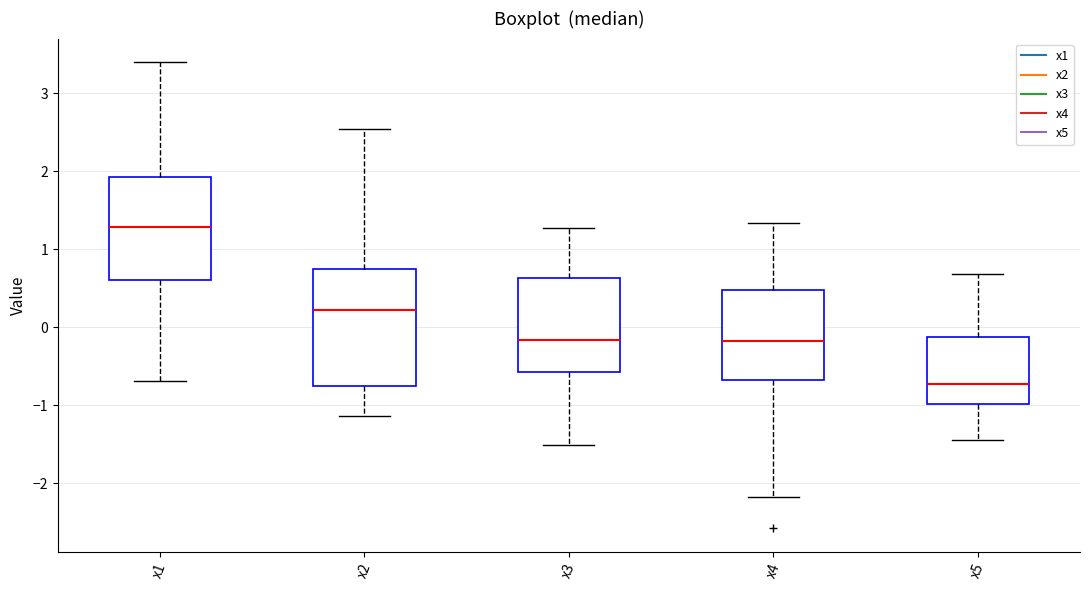

Reading left to right, transcribe this box plot: for each box, give where its median line is, the range the box spans, and where its two whiskers end, as read against the y-axis. The values are not printed on the chart, so give them approximately, as read against the axis.

x1: median 1.3, box 0.6 to 1.9, whiskers -0.7 to 3.4
x2: median 0.2, box -0.8 to 0.7, whiskers -1.1 to 2.5
x3: median -0.2, box -0.6 to 0.6, whiskers -1.5 to 1.3
x4: median -0.2, box -0.7 to 0.5, whiskers -2.2 to 1.3
x5: median -0.7, box -1.0 to -0.1, whiskers -1.5 to 0.7